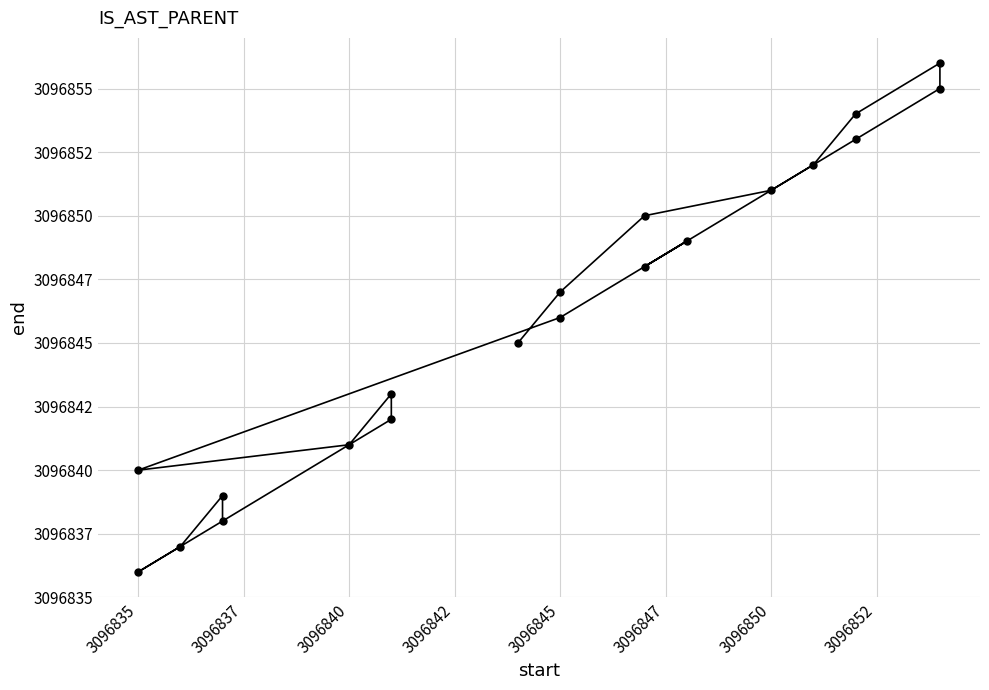

Does the chart display data point markers on the line(s)?

Yes